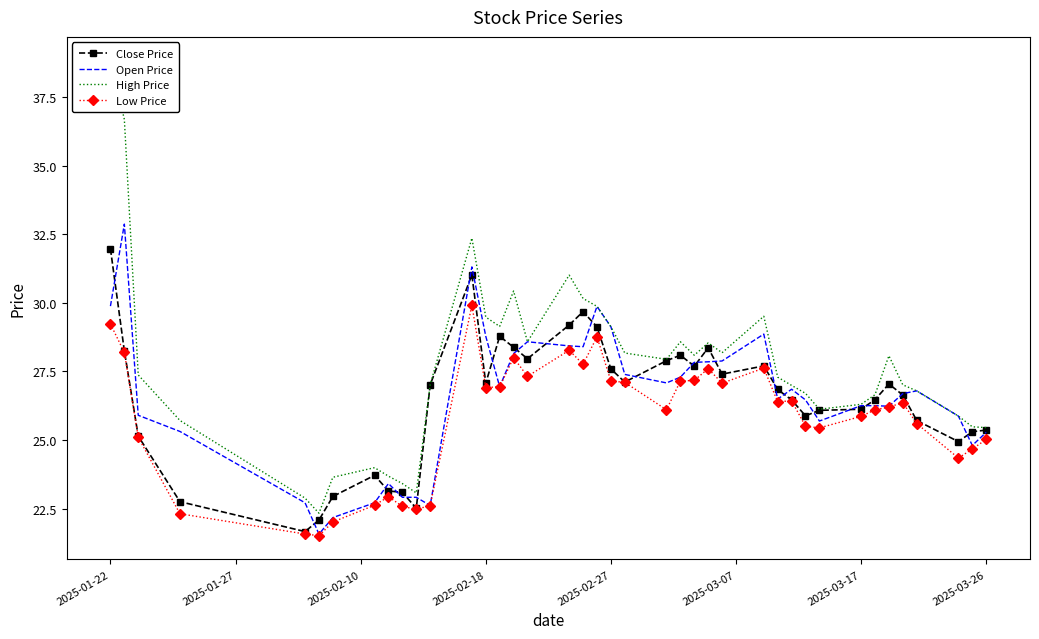

Which series has the largest range (max minus min)?

High Price